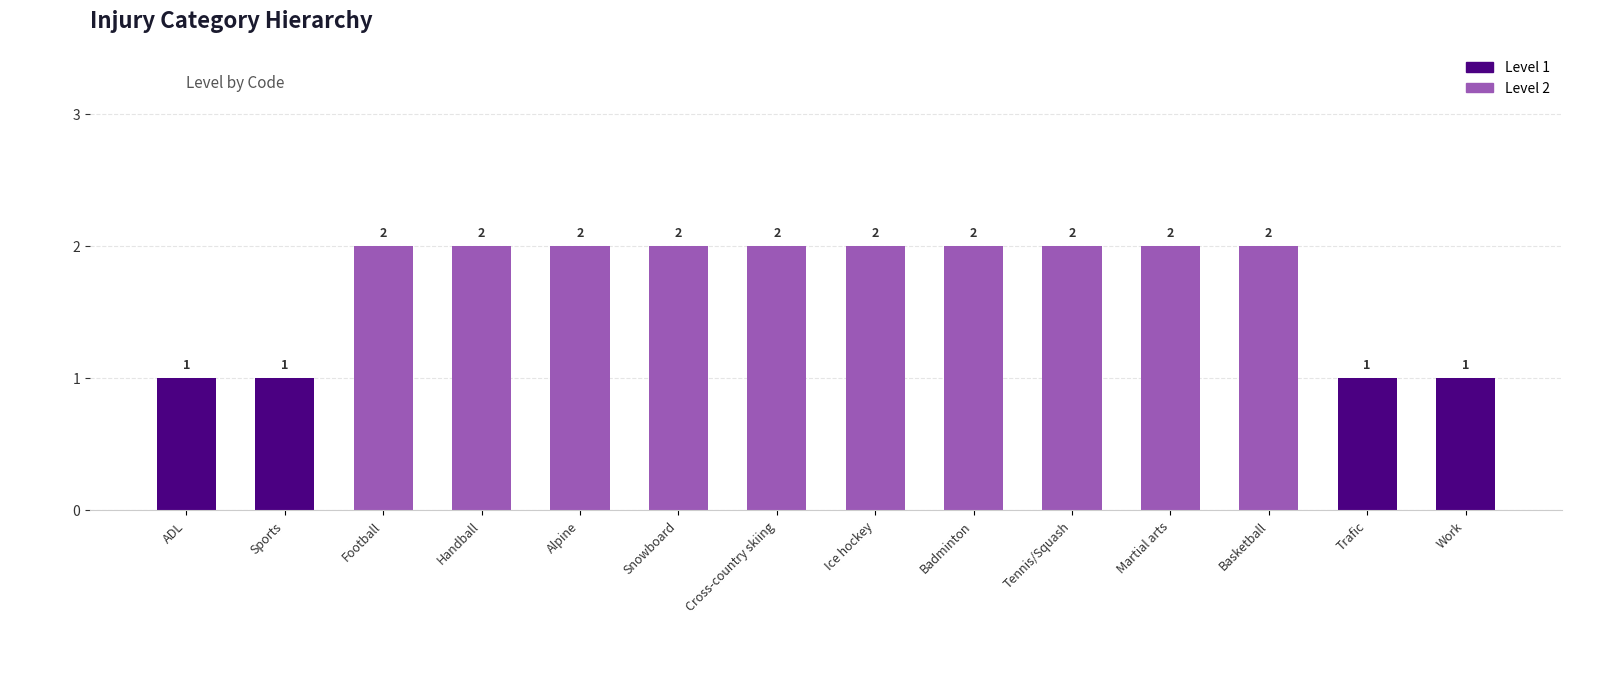

Are the bars grouped side by side (vs. stacked)?

No